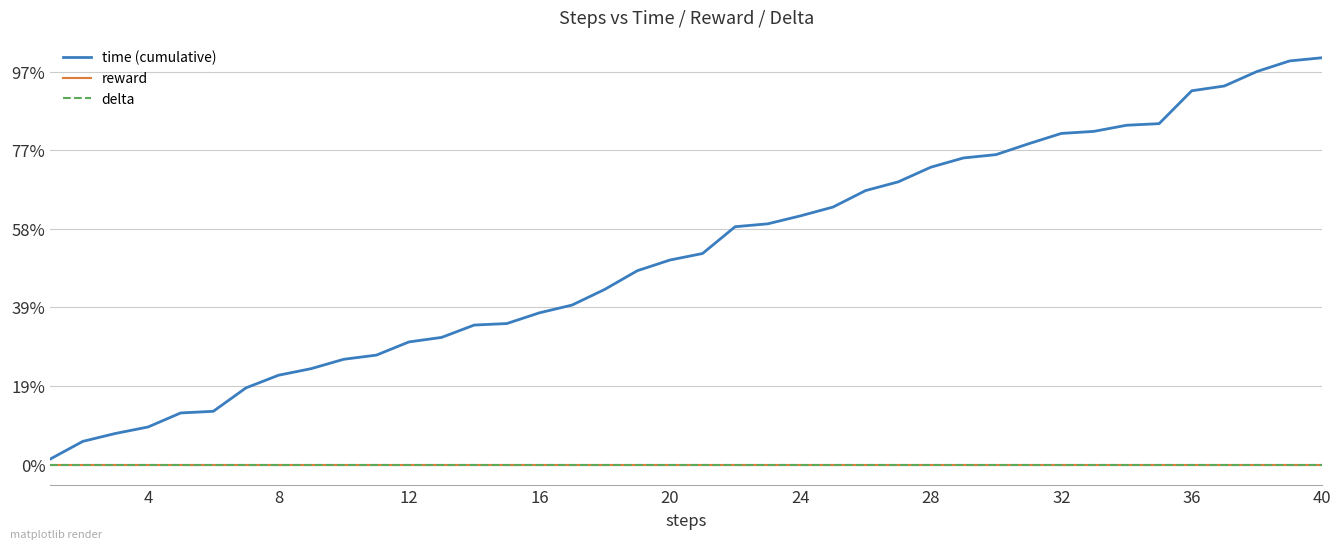

What is the sum of all time (cumulative) values?

3.2